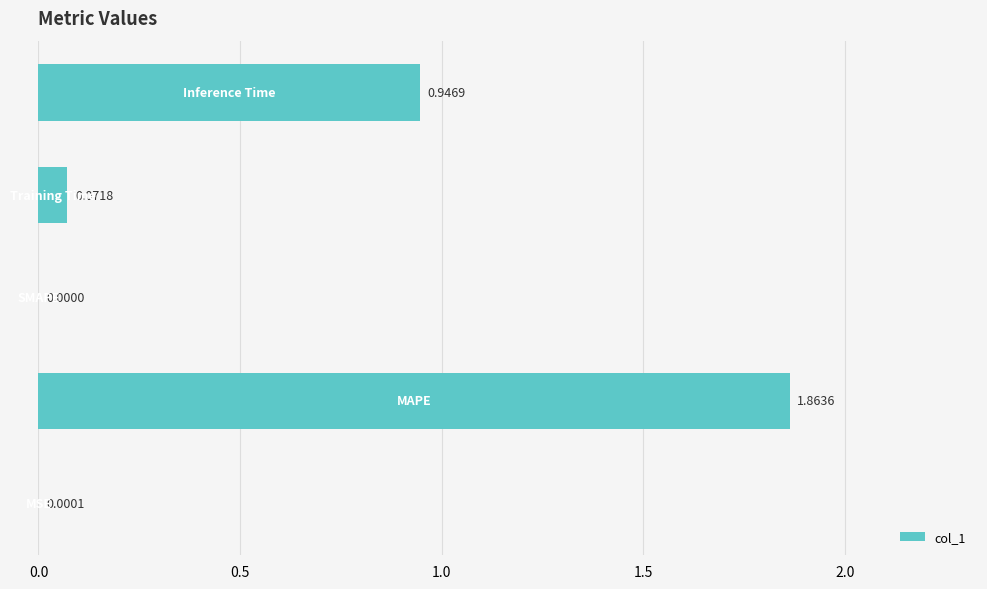

What is the average value?

0.6